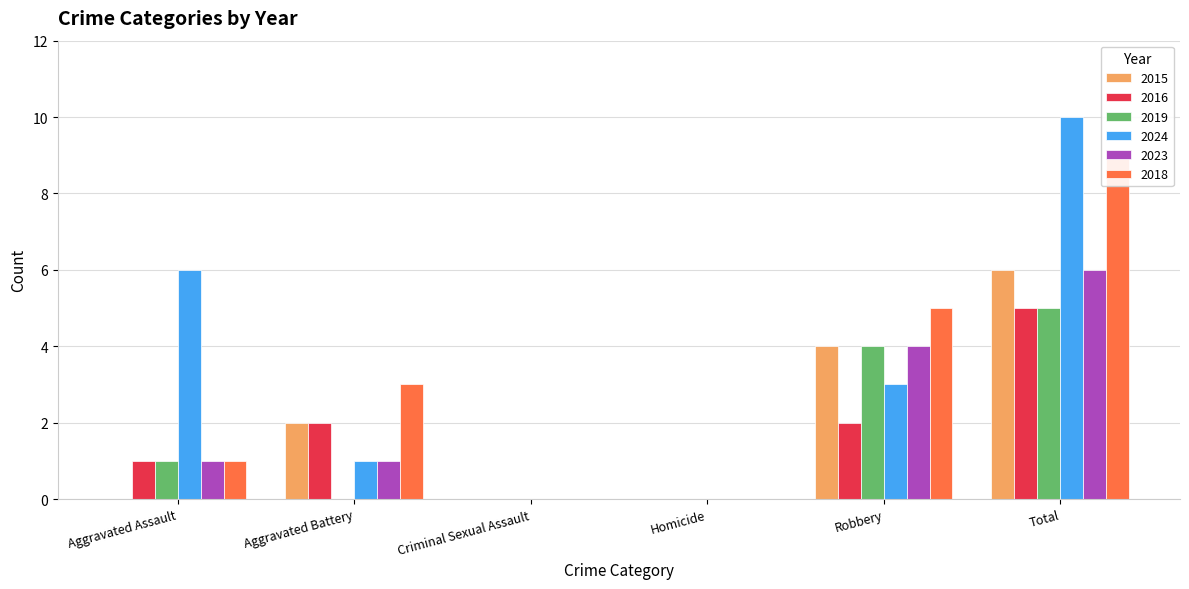

What is the sum of all 2019 values?

10